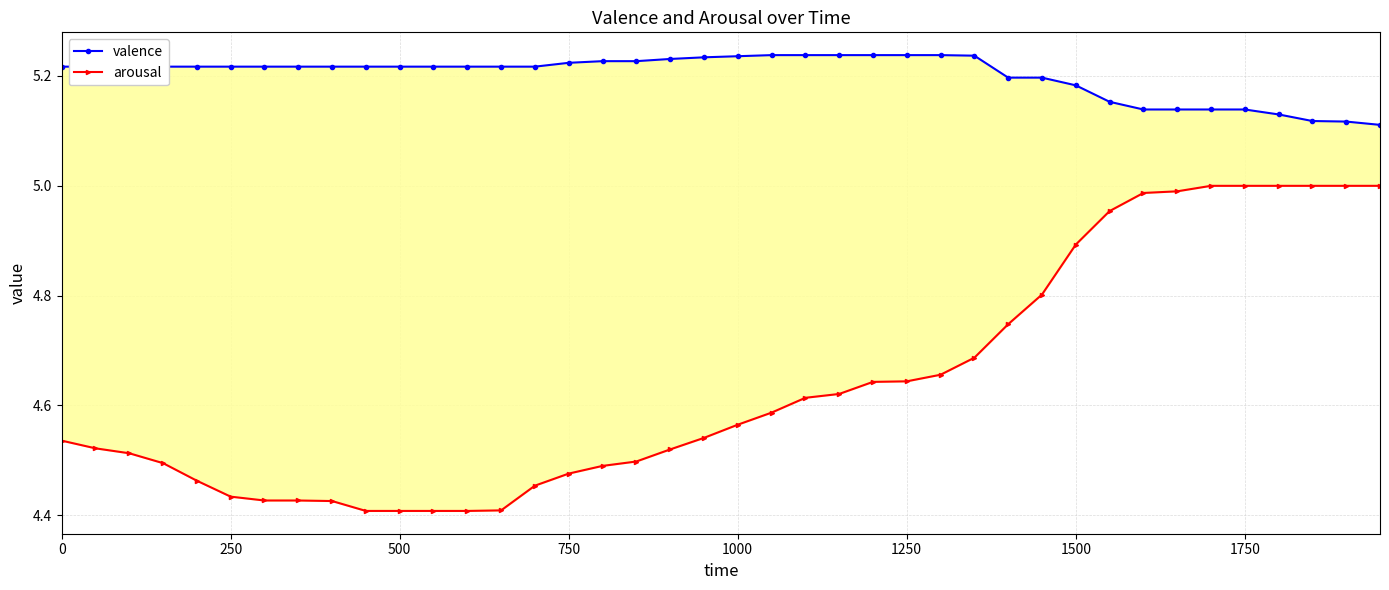

What is the minimum value shown in the chart?

4.4